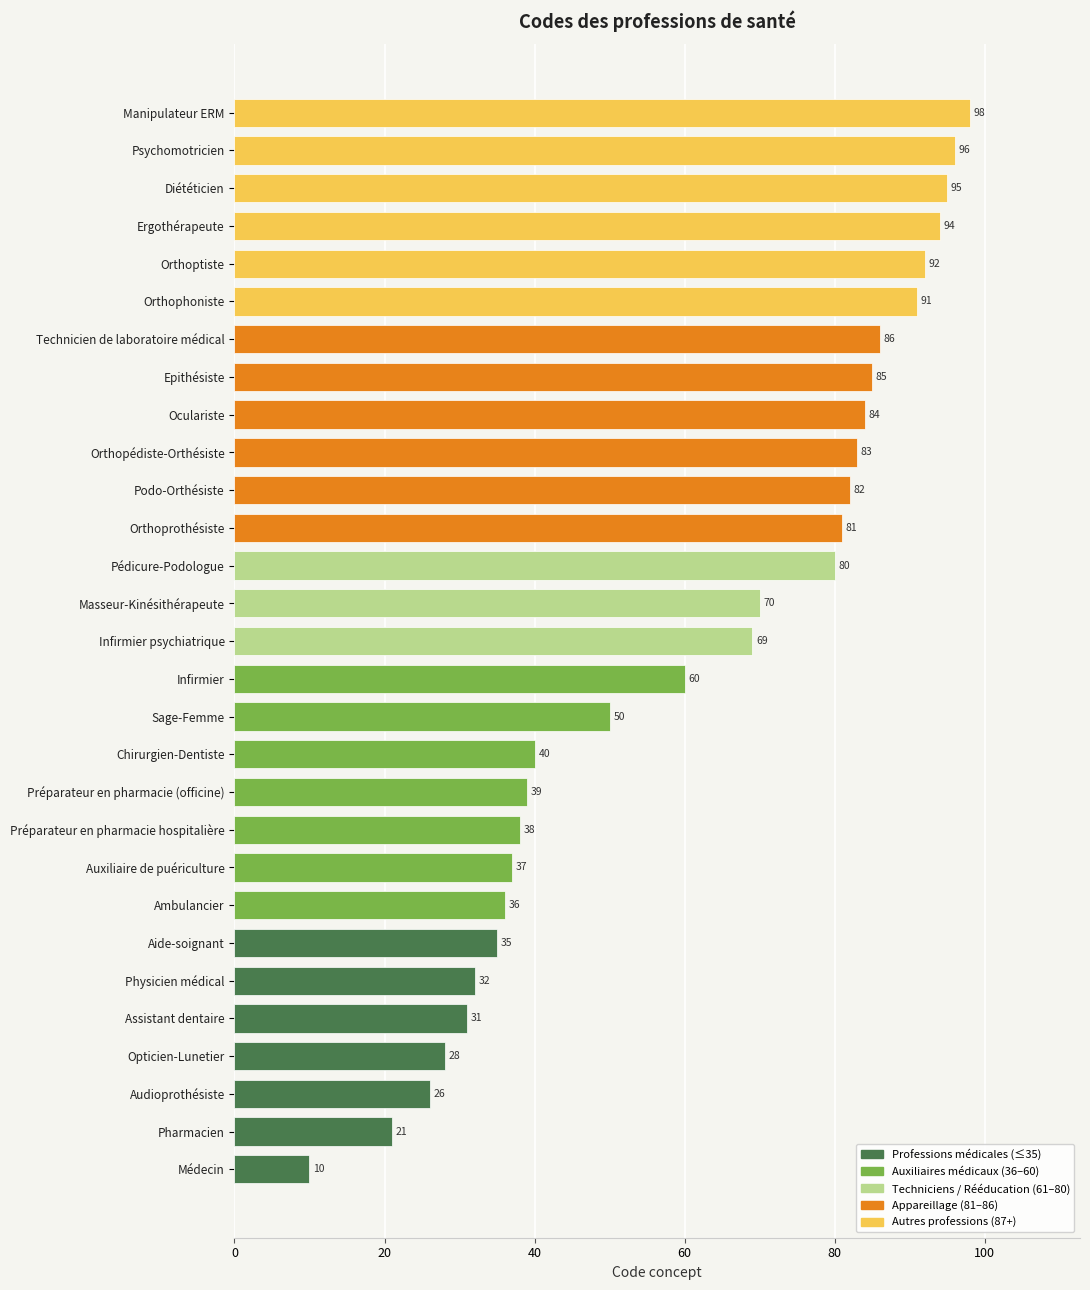

How many distinct data groups are displayed?

1